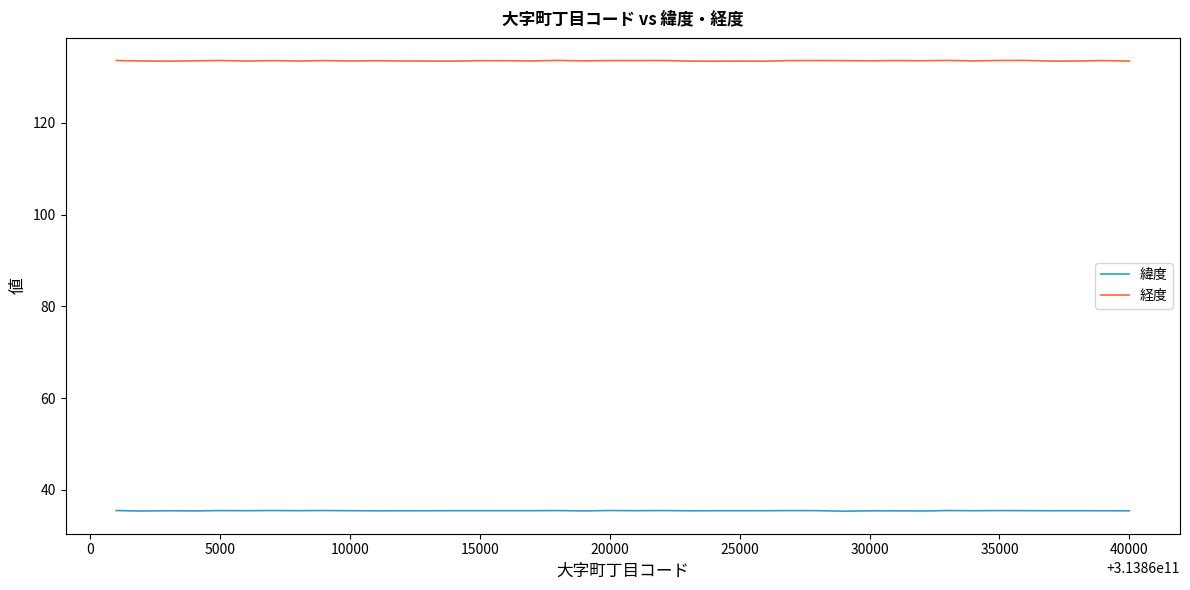

Which series has the widest spread of values?

経度